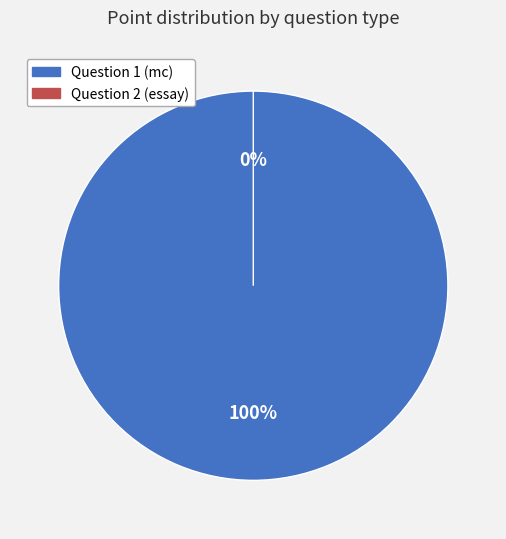

Is Question 1 (mc) the majority of the pie?

Yes